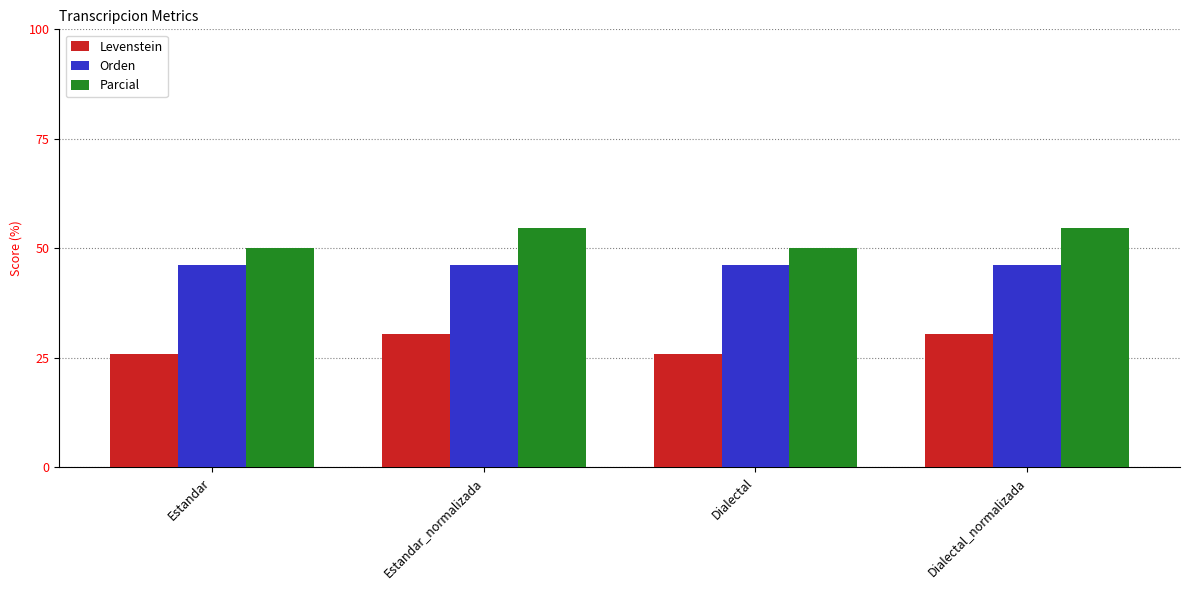

What is the smallest value displayed?

25.8